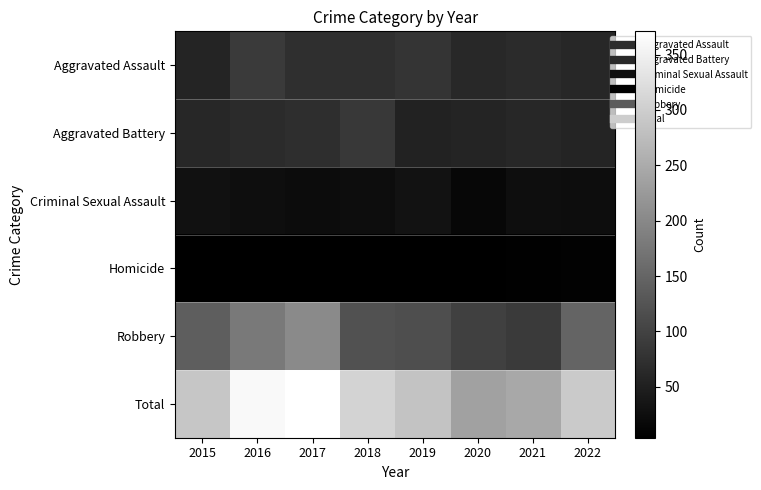

What is the difference between the highest and lowest values at 2017?

367